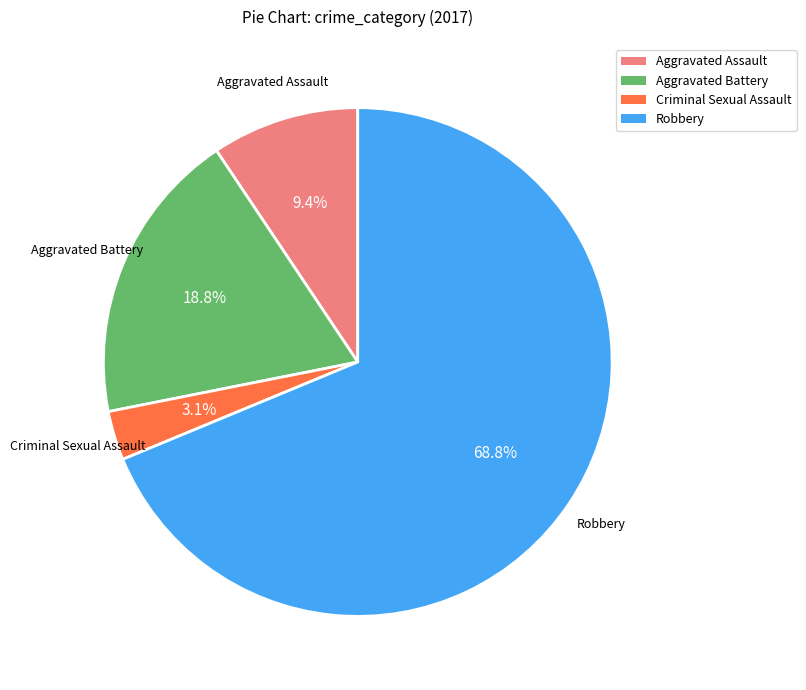

Do Criminal Sexual Assault and Robbery together represent more than half of the pie?

Yes